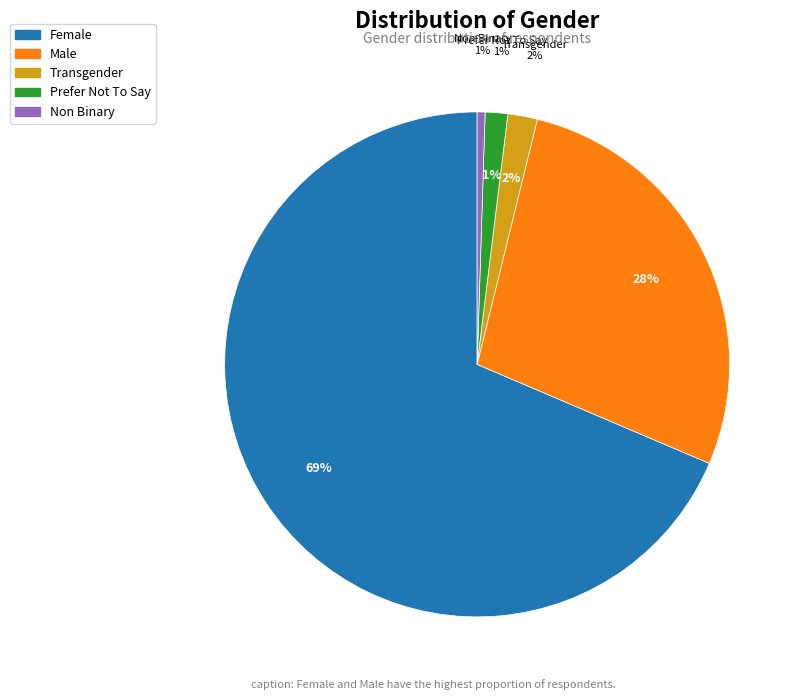

True or false: female accounts for 69% of the total.

True